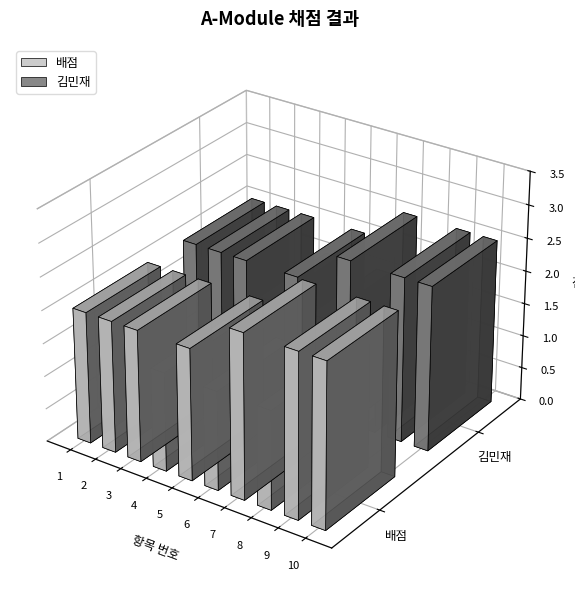

How many categories are shown in the chart?

10